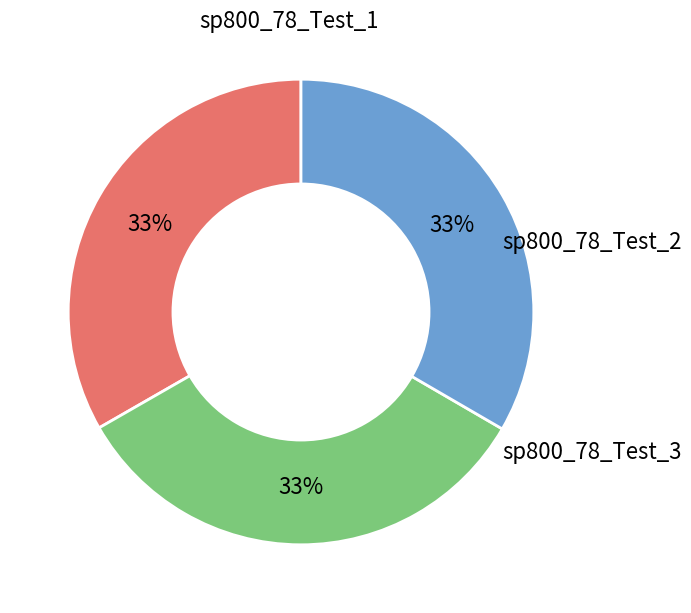

The sp800_78_Test_3 slice represents 33% of the pie. True or false?

True